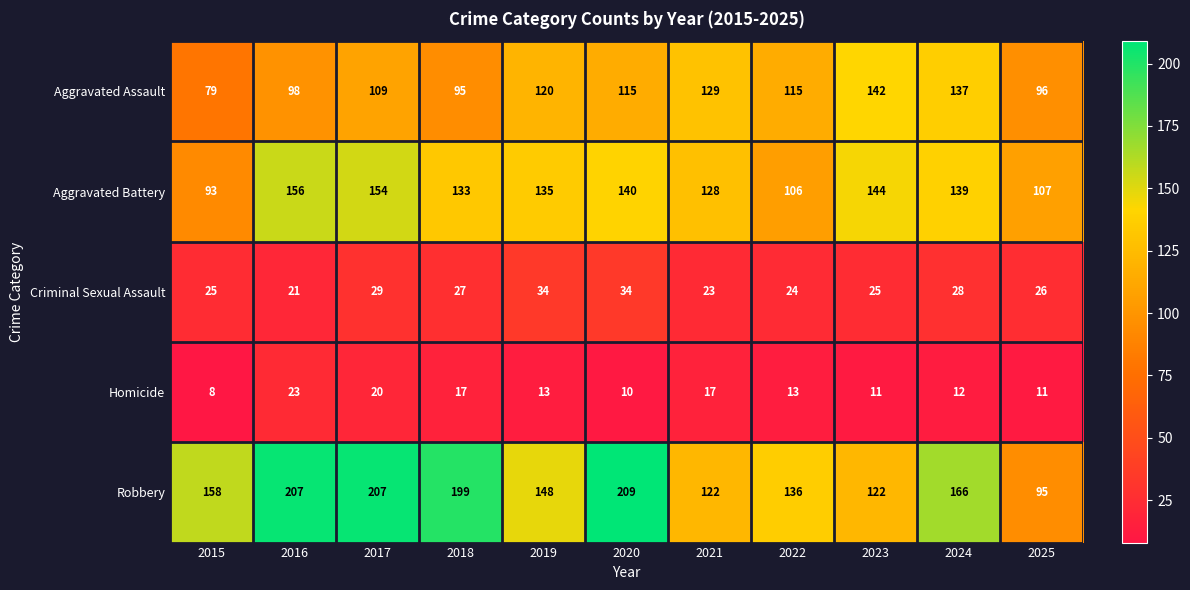

At how many categories does at least one series exceed 123?

10